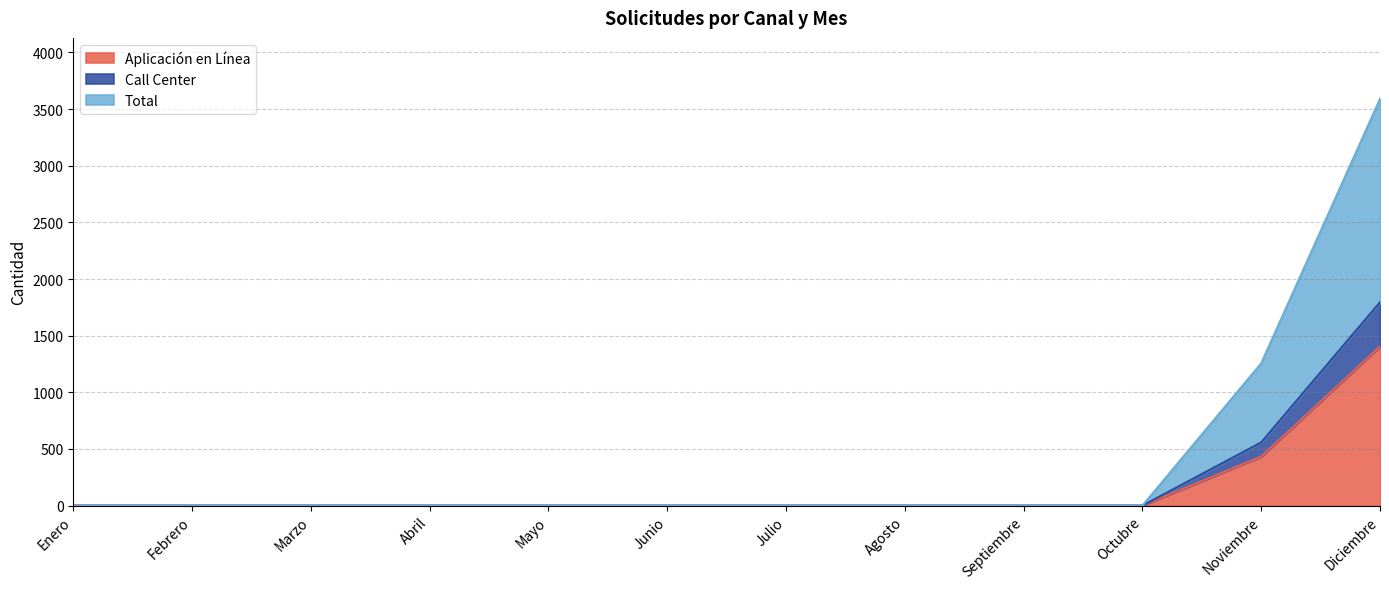

What is the label of the 1st point from the right?

Diciembre